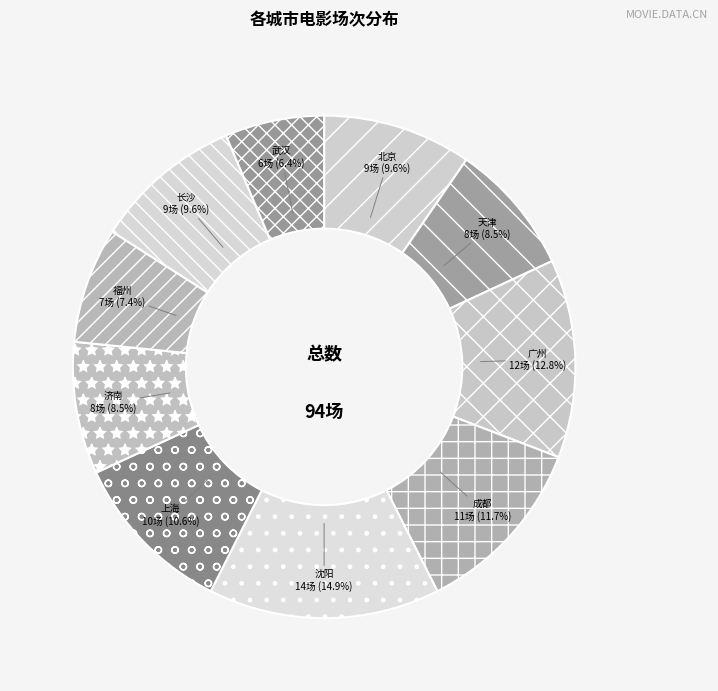

Between 济南 and 北京, which is larger?

北京